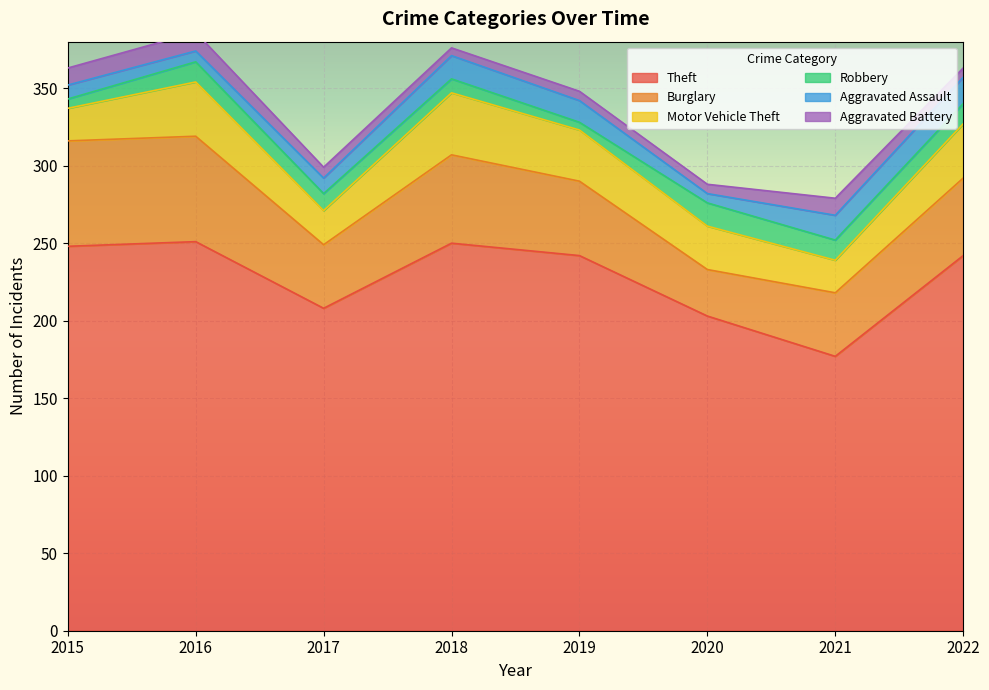

What is the difference between the second highest and second lowest values in the Motor Vehicle Theft series?

14